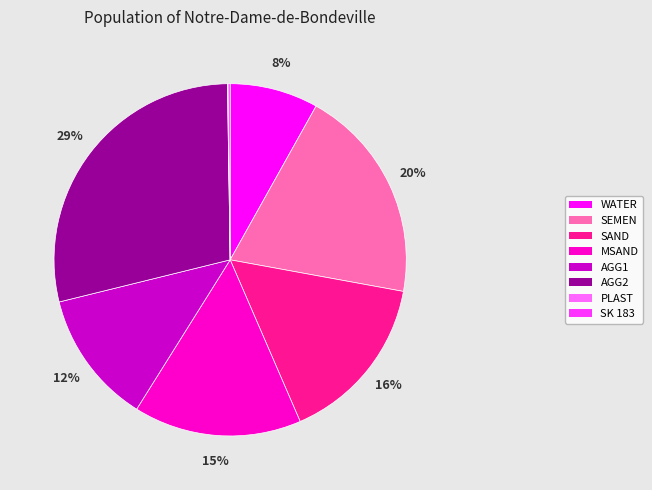

To the nearest percent, what is the average slice percentage?

12%